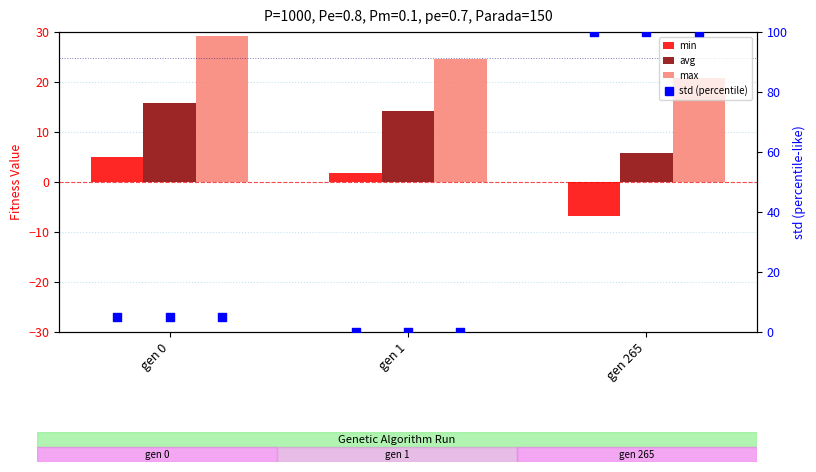

At which category is the sum across all series the highest?

gen 265